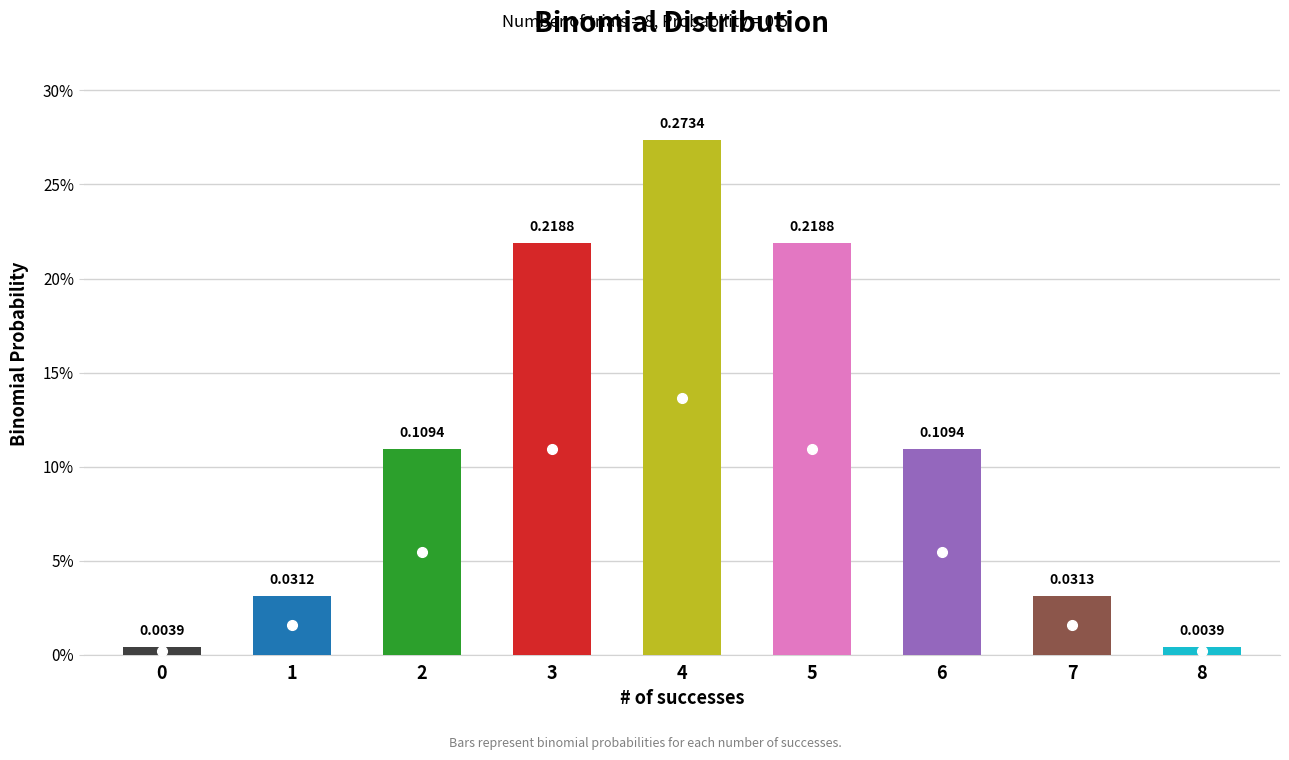

Does the chart contain any negative values?

No